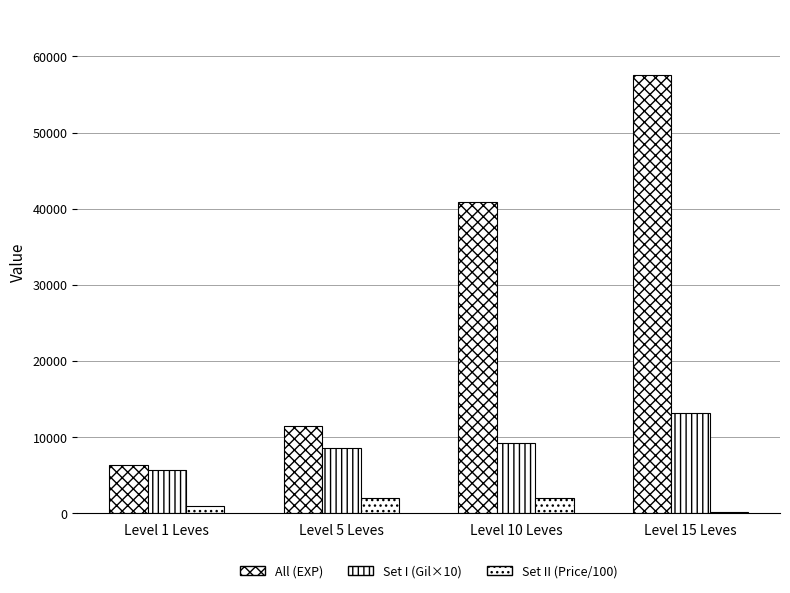

What is the difference between the highest and lowest values at Level 1 Leves?

5296